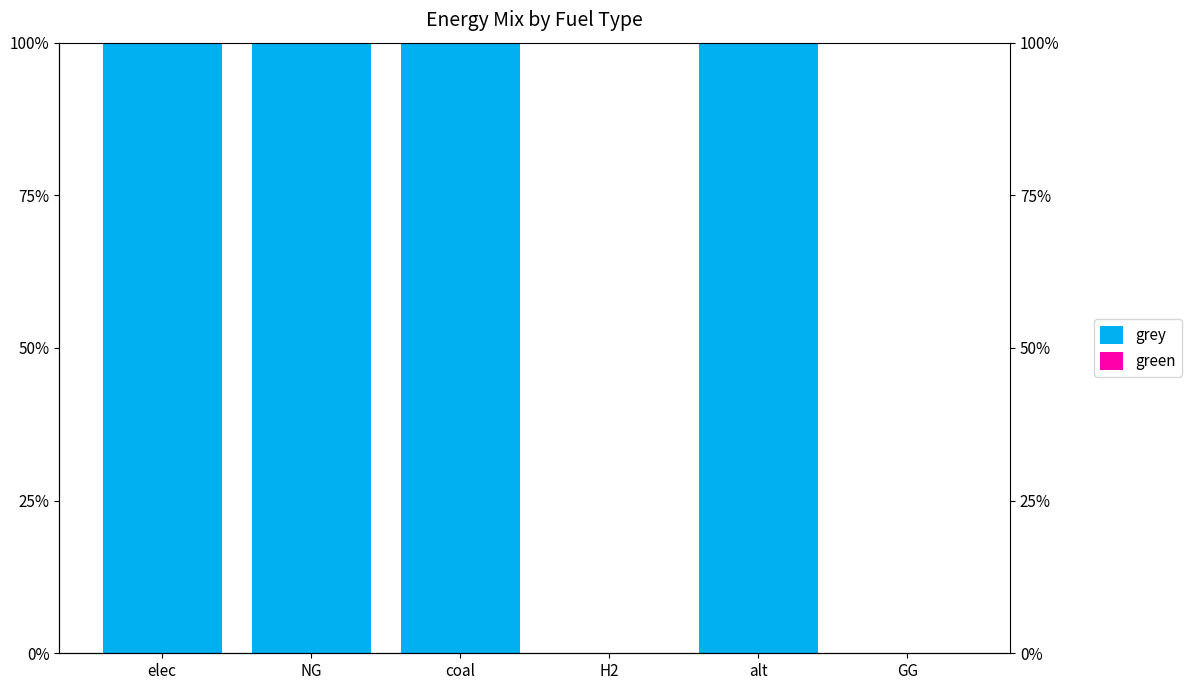

Rank the series at H2 from lowest to highest value.

grey, green